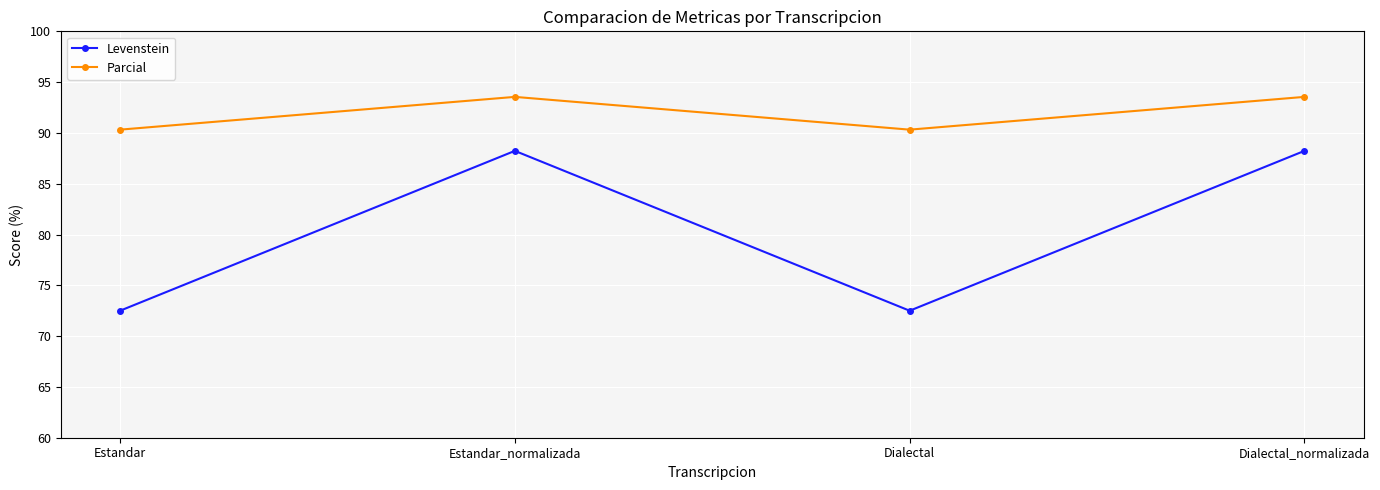

What is the difference between the maximum and minimum values in the Parcial series?

3.2